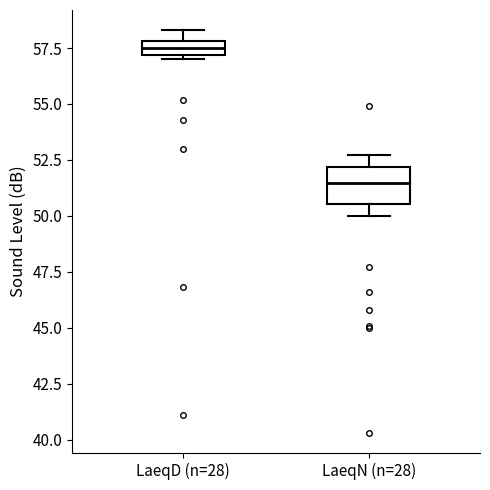

Which box has the lowest median line?

LaeqN (n=28)